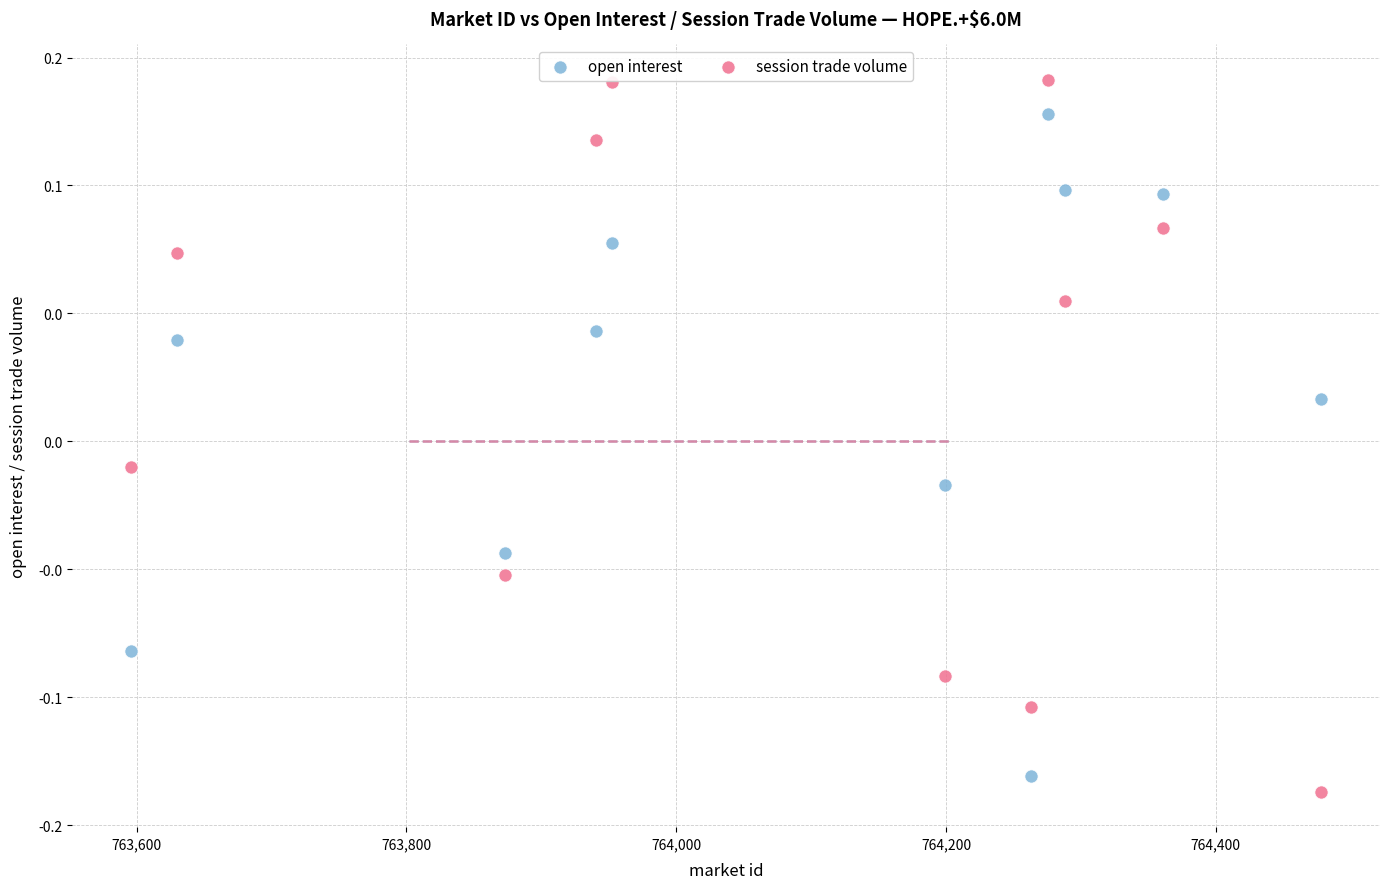

Which series contains the highest Y value?

session trade volume